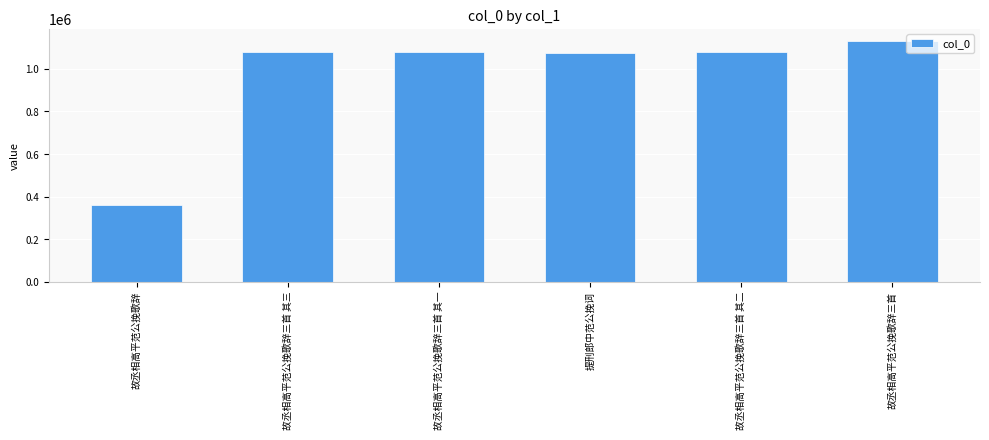

What is the difference between the second highest and second lowest values?

4639